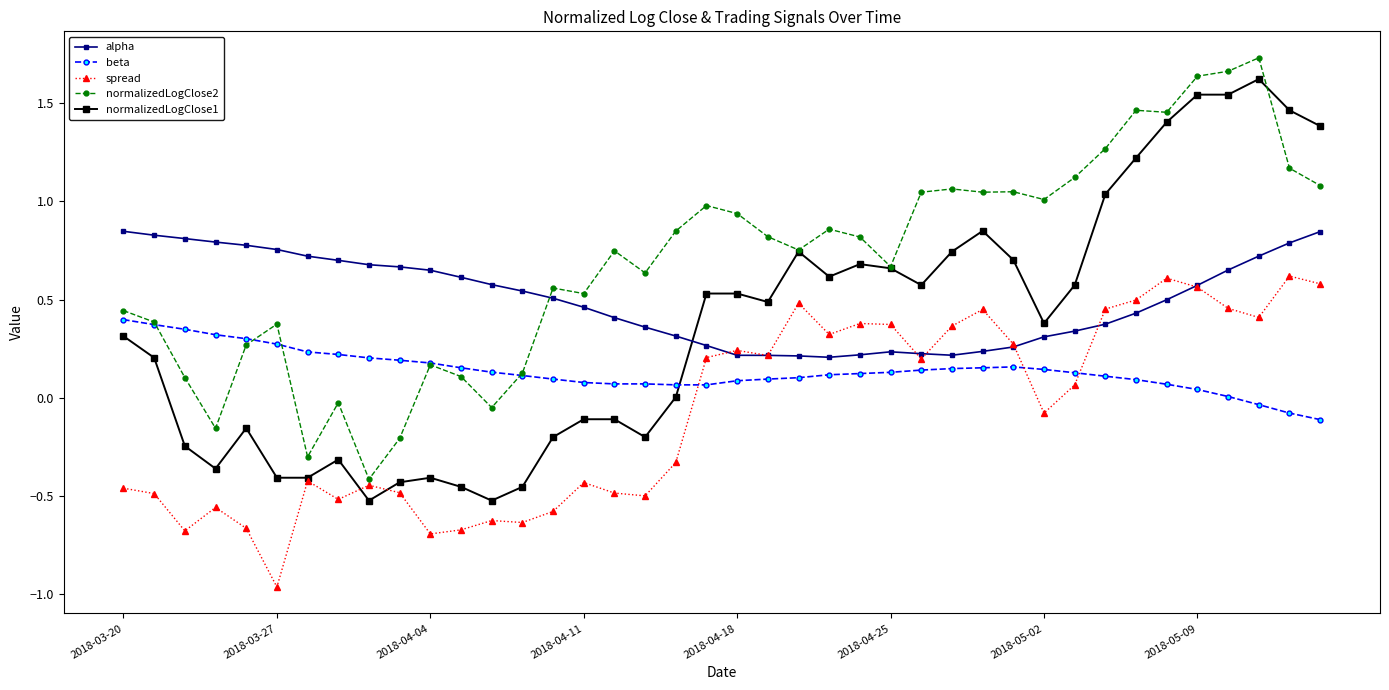

Count the number of categories in the chart.

40